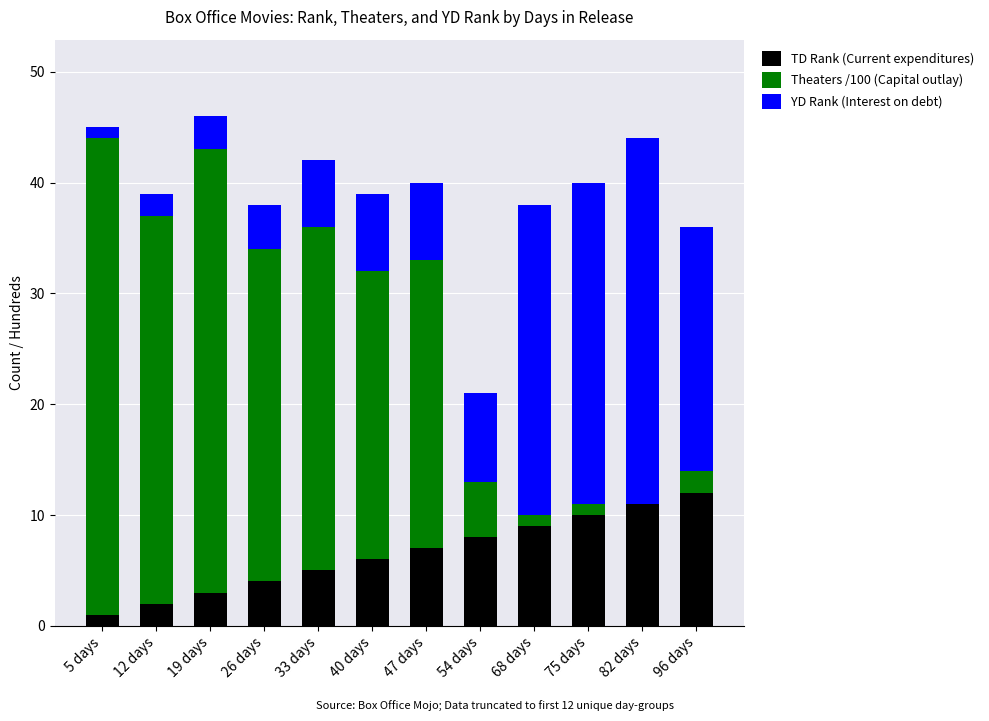

The TD Rank (Current expenditures) series shows 4 at 26 days. True or false?

True